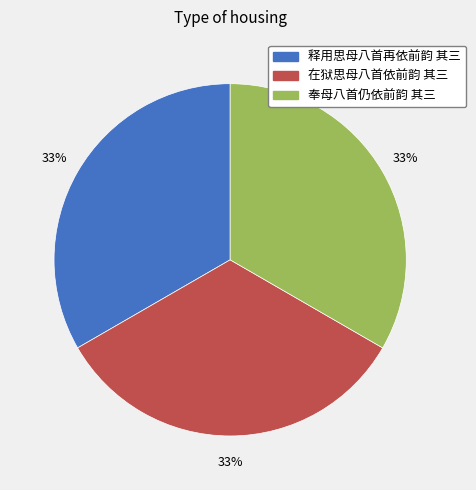

What is the ratio of the value at 在狱思母八首依前韵 其三 to the value at 释用思母八首再依前韵 其三?

1.0